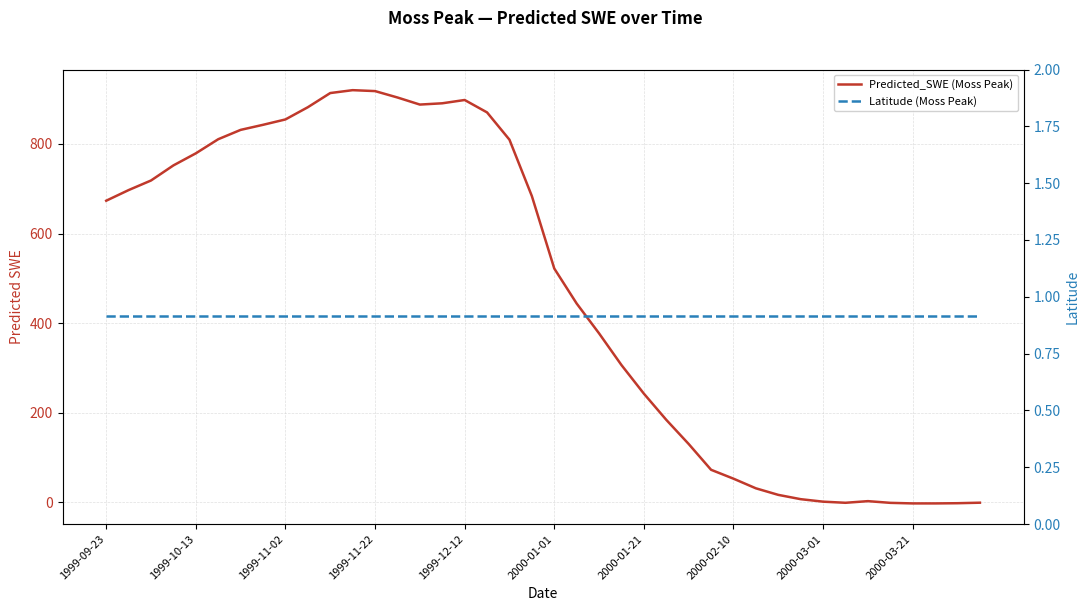

What are all the series names shown in the legend?

Predicted_SWE (Moss Peak), Latitude (Moss Peak)